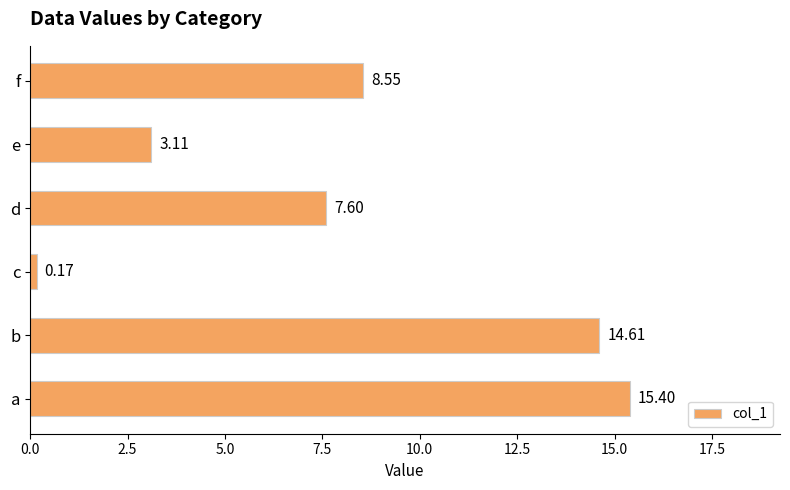

At which category does the chart reach its peak across all series?

a